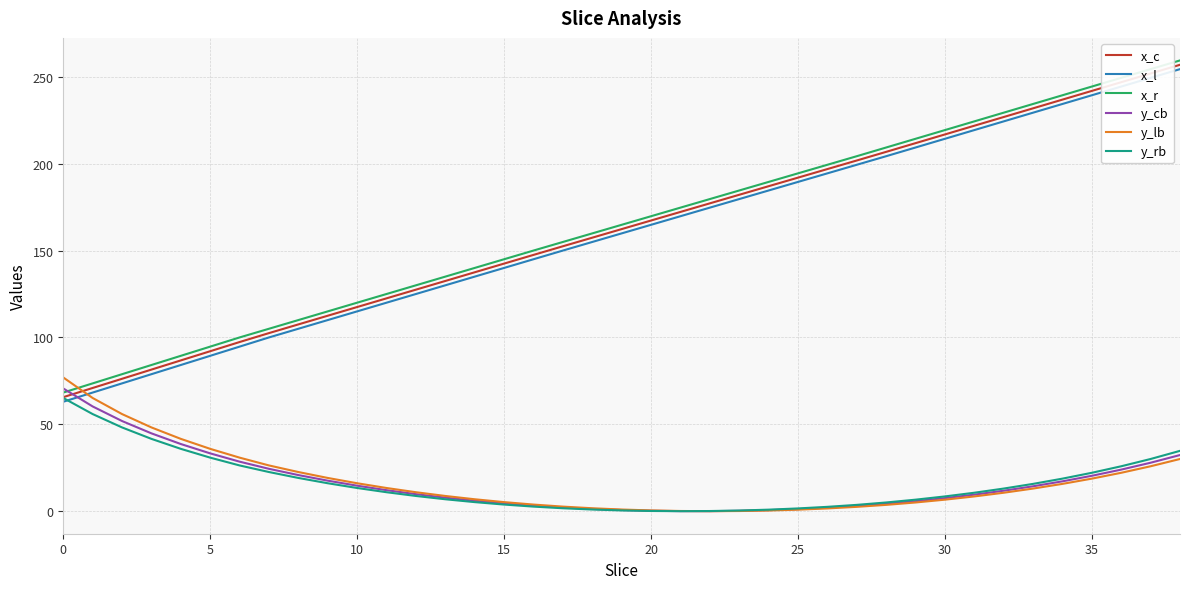

True or false: x_l has more than 0 points higher than both neighbors.

False